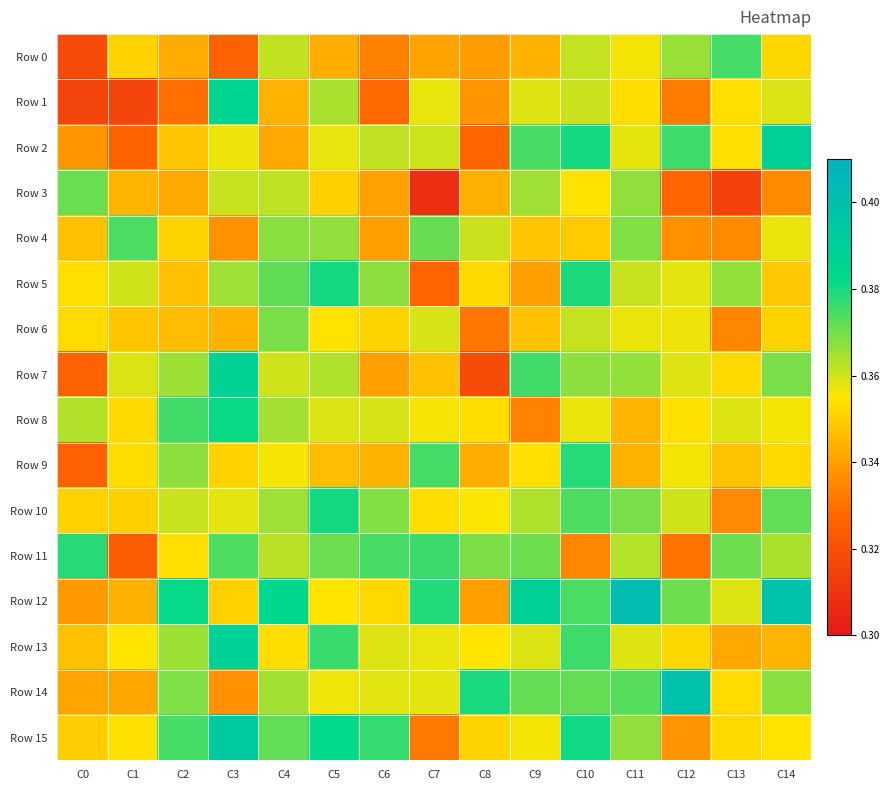

Which series has the largest range (max minus min)?

Row 1